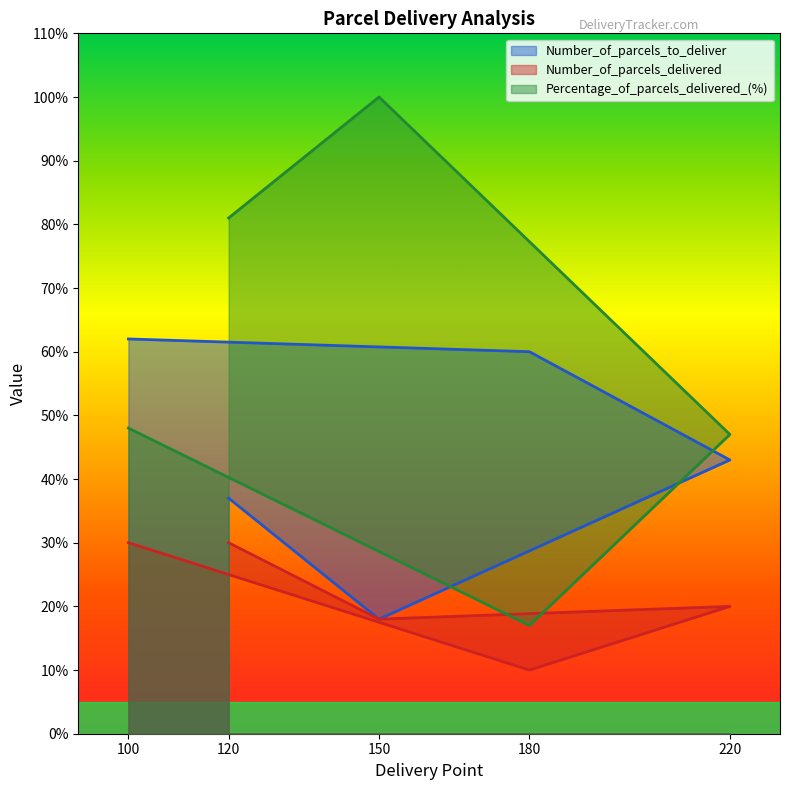

The value of Number_of_parcels_to_deliver at 180 is 16. True or false?

False